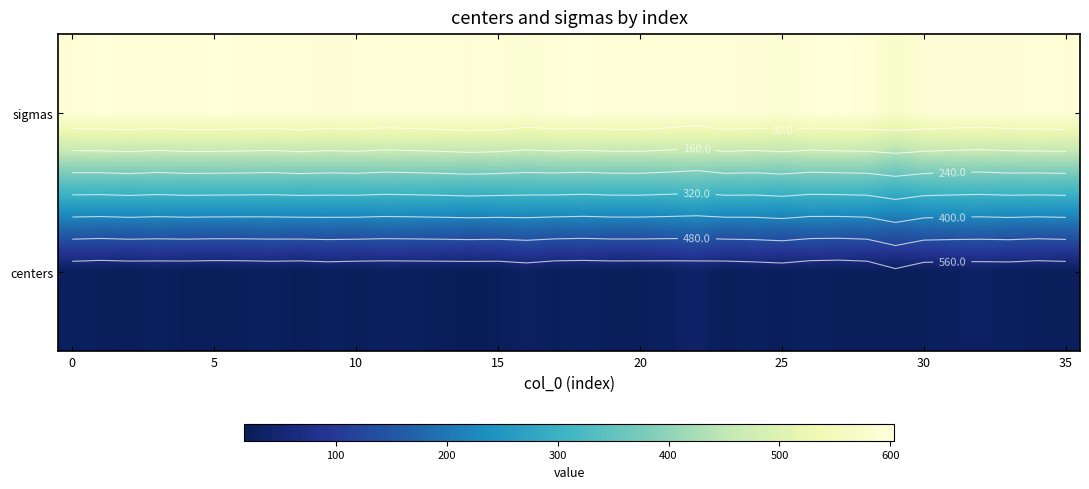

Rank the series by their maximum value, from lowest to highest.

centers, sigmas